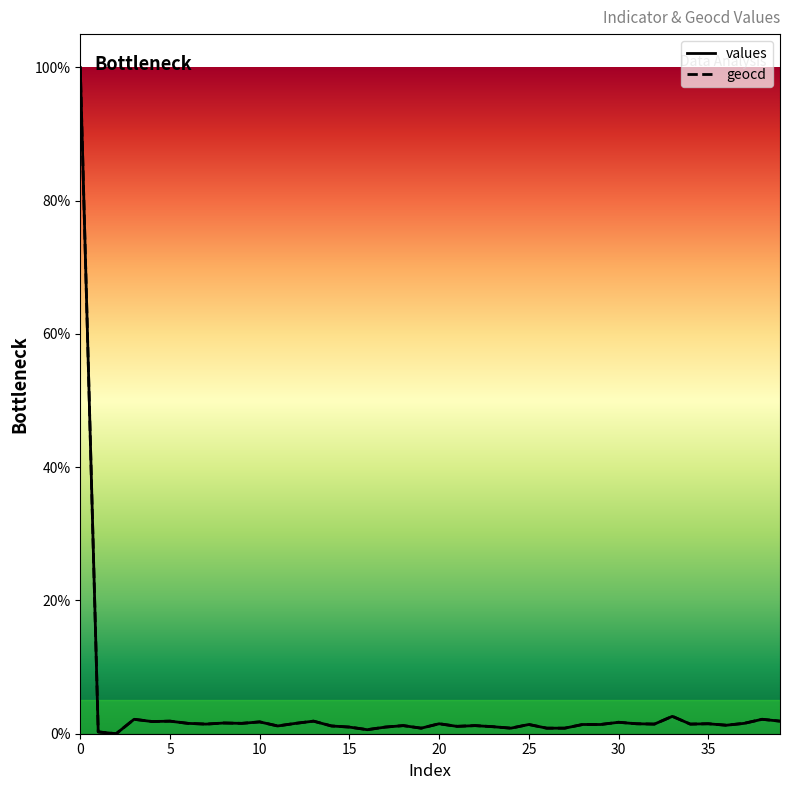

What is the difference between the geocd values at 0 and 20?

98.5